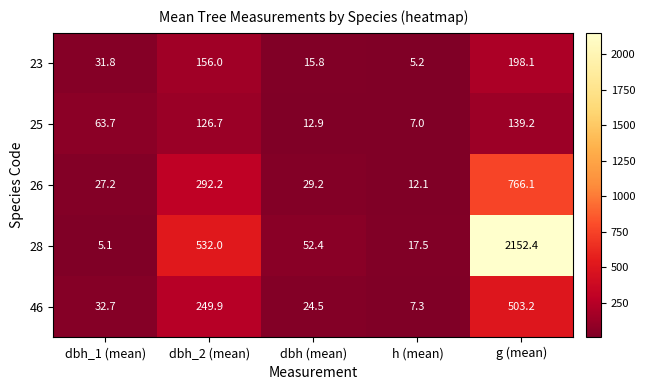

True or false: 28 has a value of 30.9 at h (mean).

False